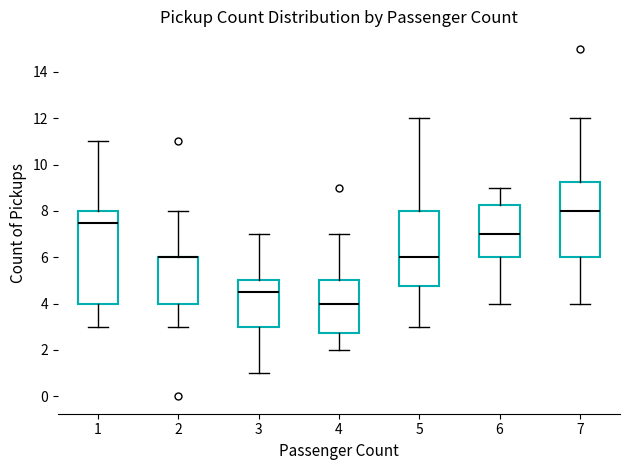

Reading left to right, read every box against the y-axis: the position of its median line, the range the box covers, and the ends of its whiskers. The values are not printed on the chart, so give them approximately, as read against the axis.

1: median 7.6, box 4.0 to 8.0, whiskers 3.0 to 11.0
2: median 6.0 (drawn on the box's upper edge), box 4.0 to 6.0, whiskers 3.0 to 8.0
3: median 4.6, box 3.0 to 5.0, whiskers 1.0 to 7.0
4: median 4.0, box 2.8 to 5.0, whiskers 2.0 to 7.0
5: median 6.0, box 4.8 to 8.0, whiskers 3.0 to 12.0
6: median 7.0, box 6.0 to 8.2, whiskers 4.0 to 9.0
7: median 8.0, box 6.0 to 9.2, whiskers 4.0 to 12.0